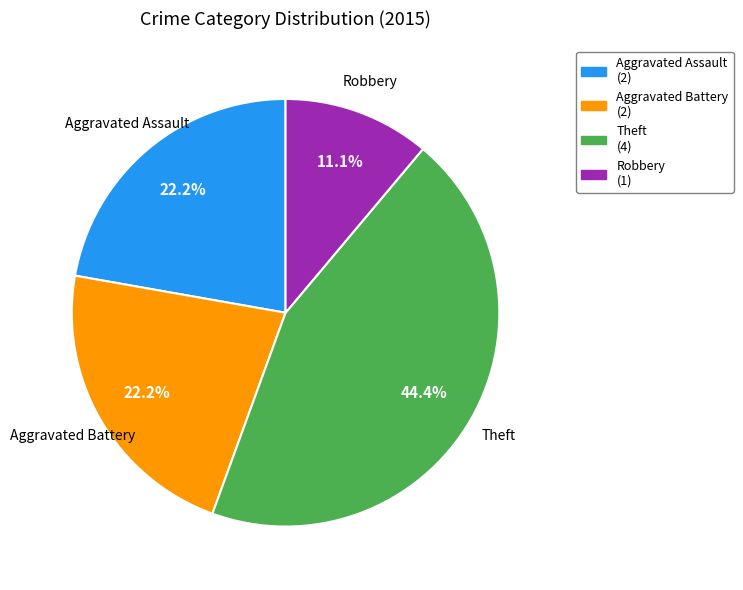

Count the number of slices in the pie.

4